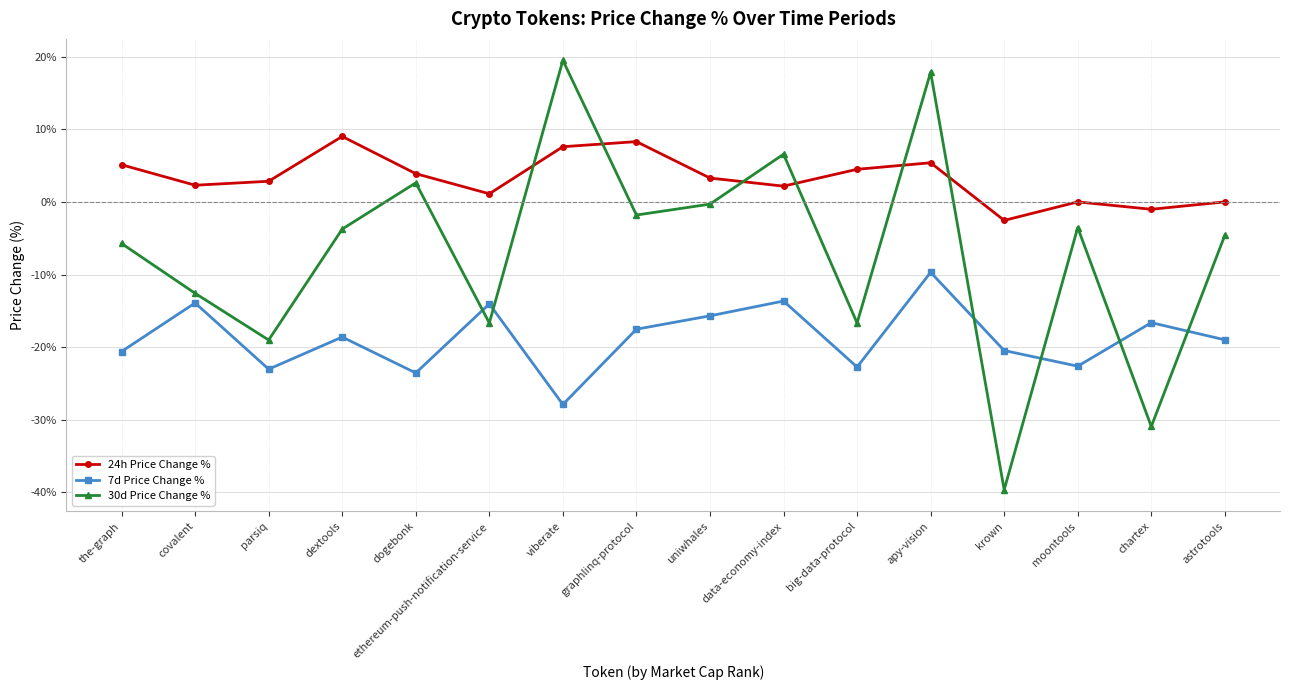

How many data points in 30d Price Change % are less than -3?

10